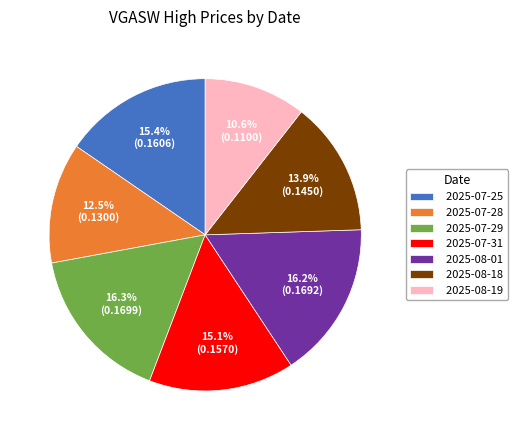

Does 2025-08-01 represent more than half of the total?

No